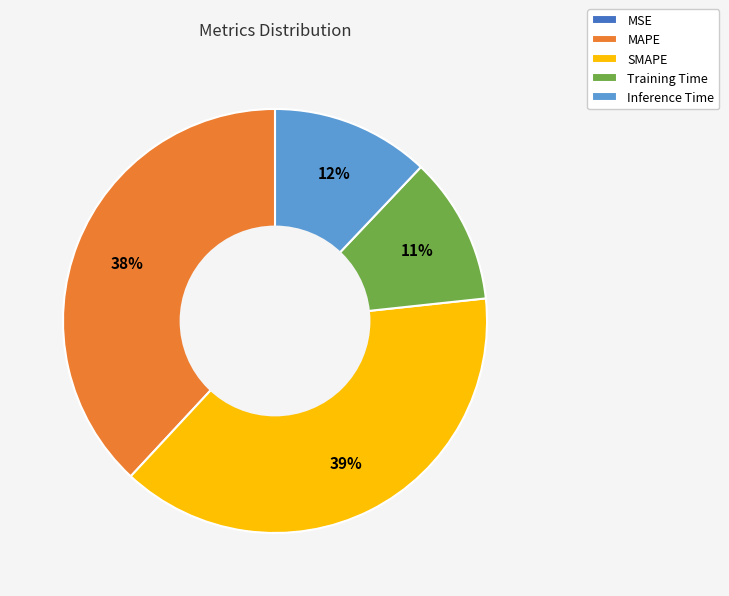

Does any single category account for the majority?

No